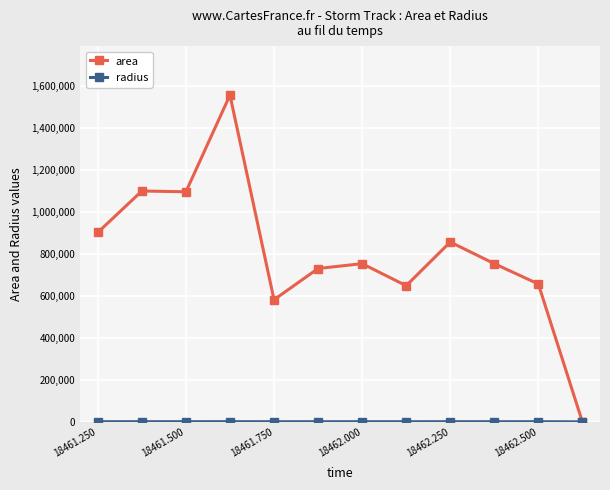

What is the value of the area point at the 6th from the left?

730625.0